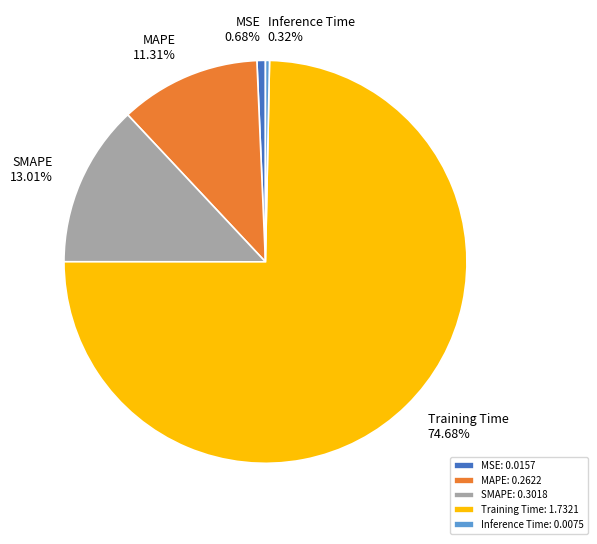

To the nearest percent, what is the difference between the largest and smallest slice percentages?

74%